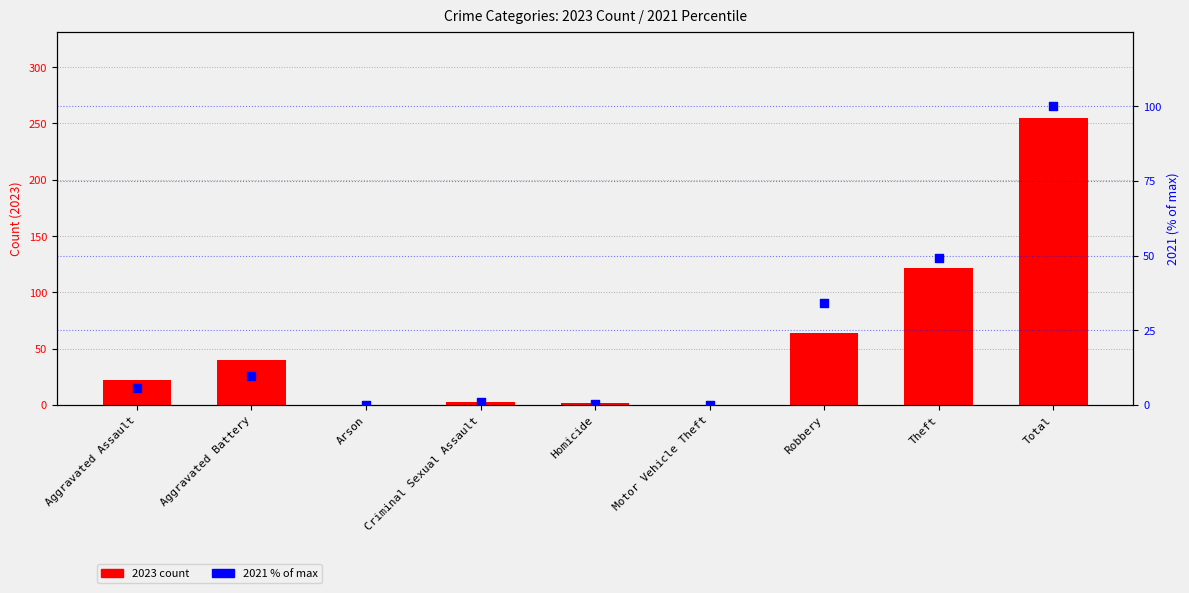

At how many categories does at least one series exceed 147?

1